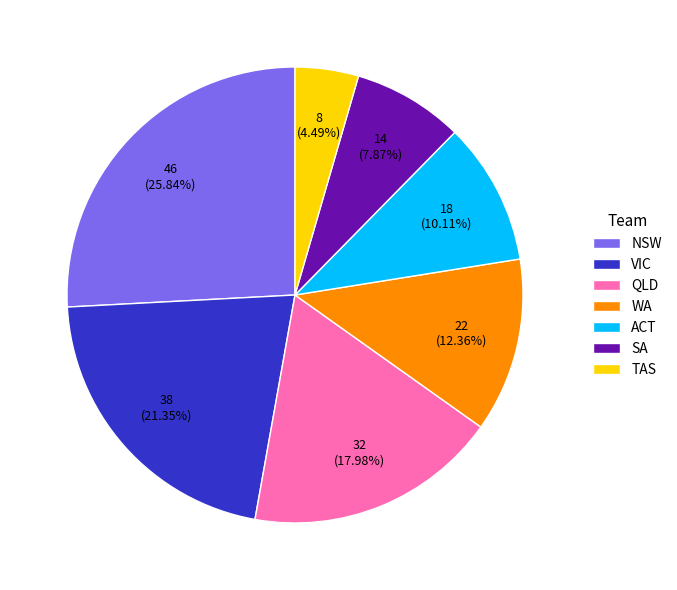

Do ACT and TAS together represent more than half of the pie?

No